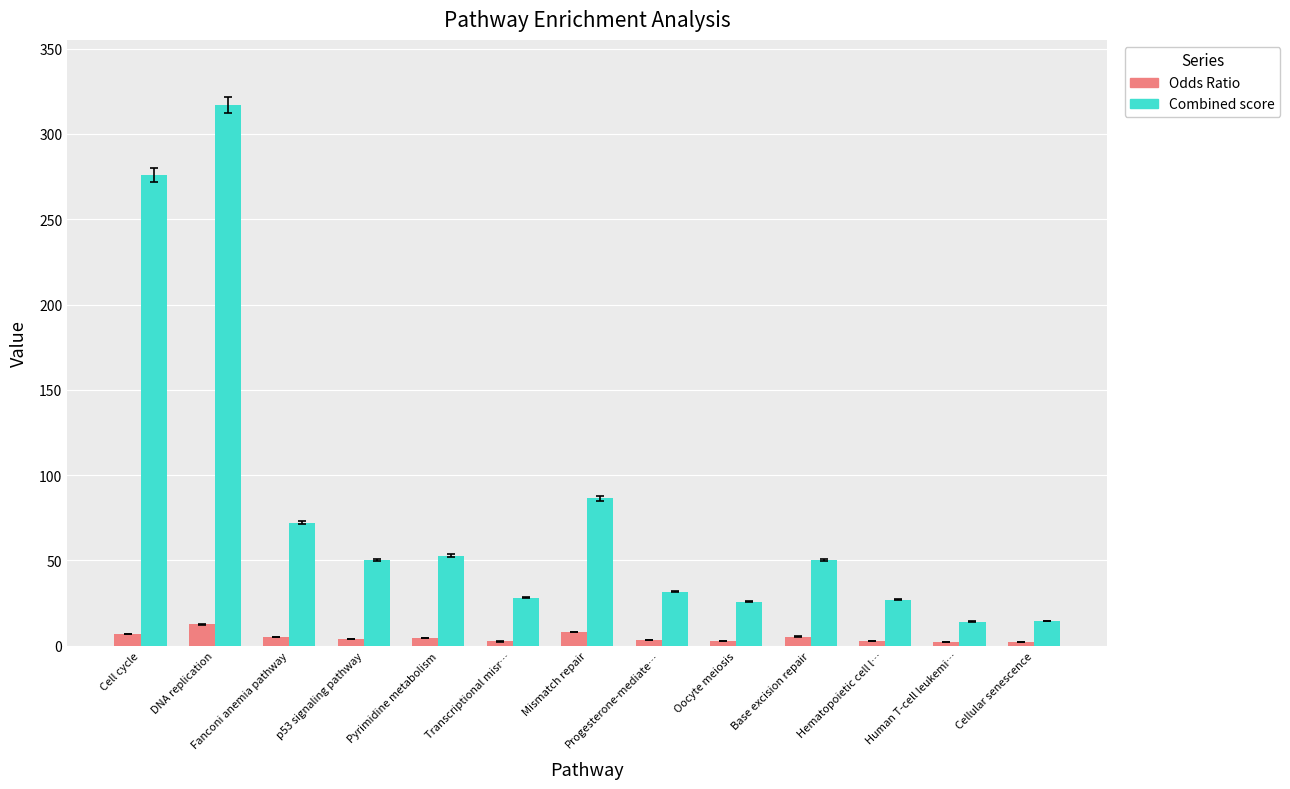

How many data points does each series have?

13